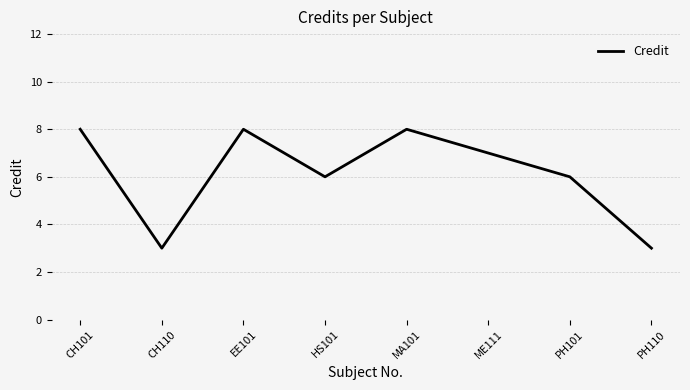

The value at PH110 is 2. True or false?

False